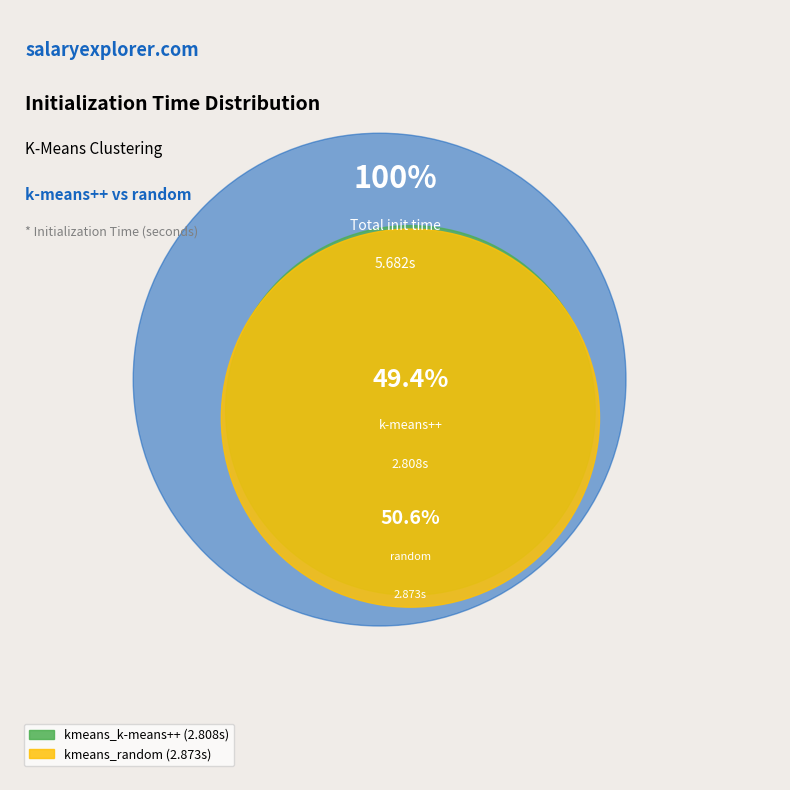

Rank the categories by value from highest to lowest.

kmeans_random, kmeans_k-means++